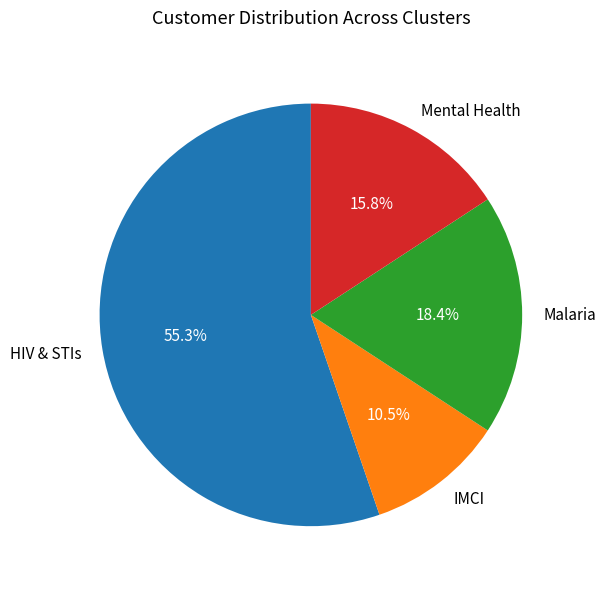

Rank the categories by value from lowest to highest.

IMCI, Mental Health, Malaria, HIV & STIs